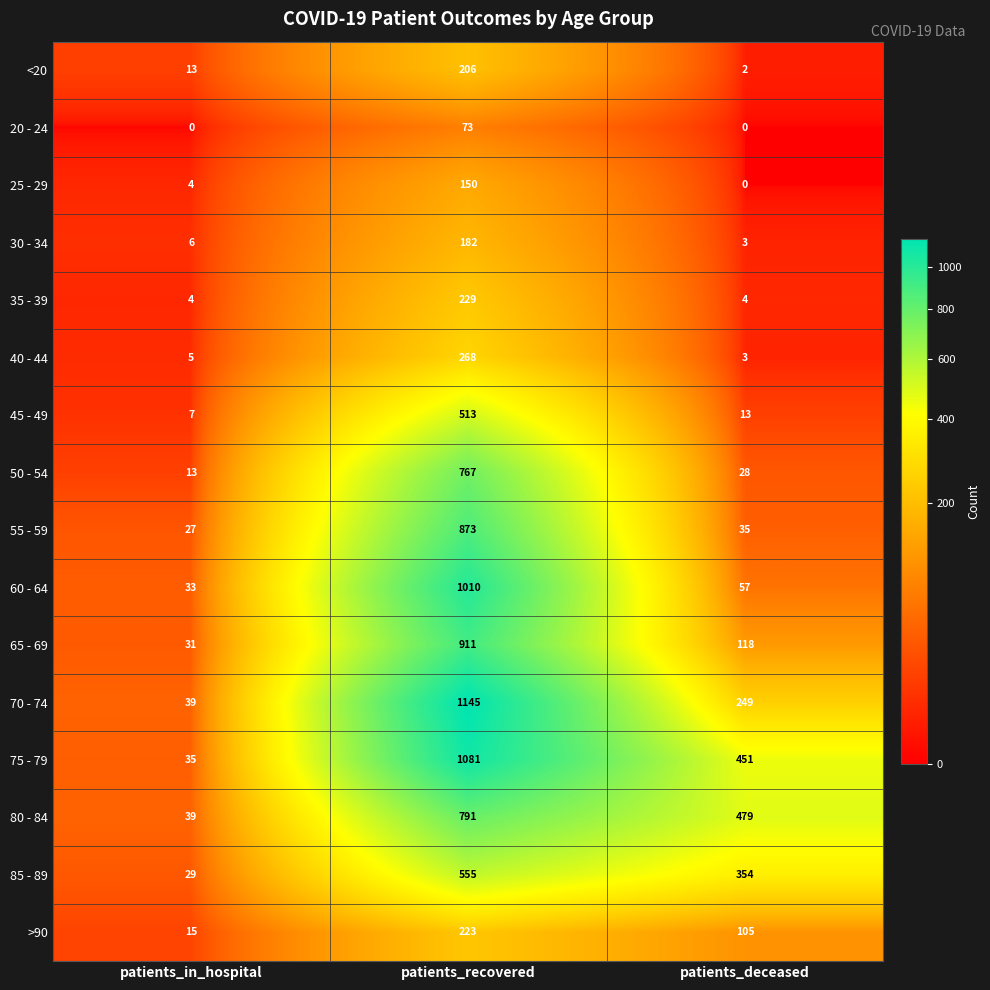

What is the difference between the maximum and second lowest values in the 65 - 69 series?

793